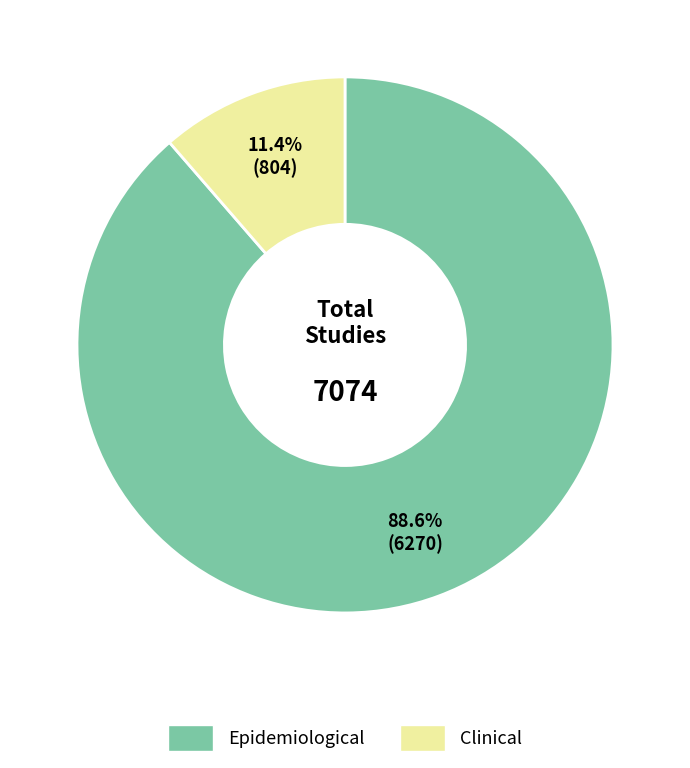

To the nearest percent, what is the average slice percentage?

50%